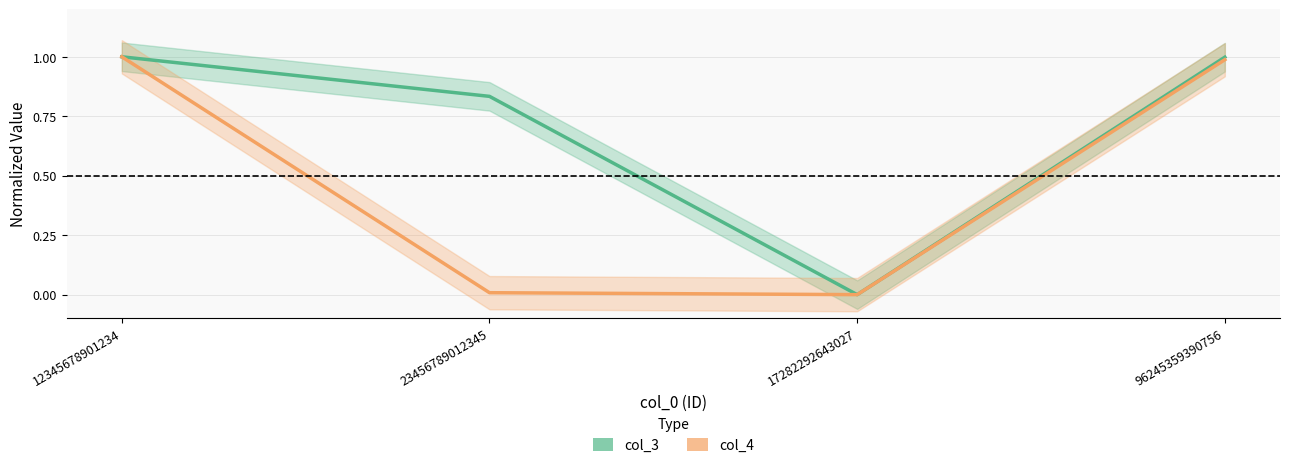

Does the chart display data point markers on the line(s)?

No